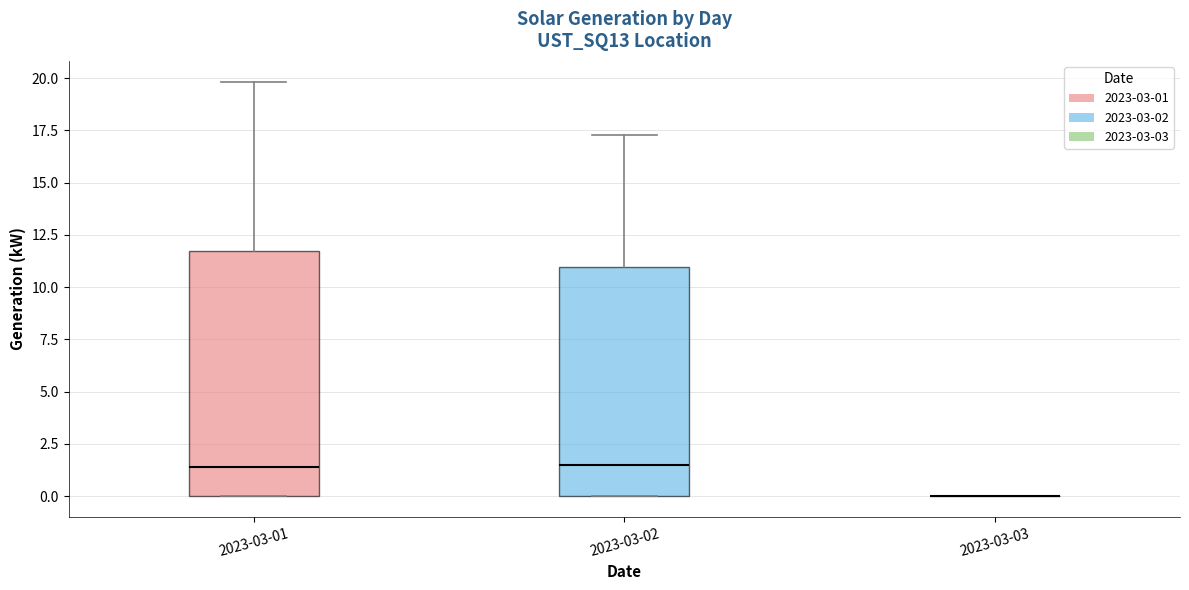

Reading left to right, read every box against the y-axis: the position of its median line, the range the box covers, and the ends of its whiskers. The values are not printed on the chart, so give them approximately, as read against the axis.

2023-03-01: median 1.5, box 0.0 to 11.5, whiskers 0.0 to 20.0
2023-03-02: median 1.5, box 0.0 to 11.0, whiskers 0.0 to 17.5
2023-03-03: box collapsed to a line at 0.0, whiskers 0.0 to 0.0